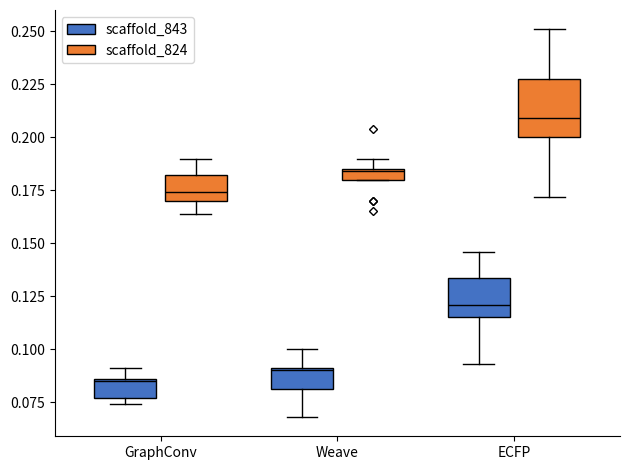

Where does the median line of the box for GraphConv (scaffold_824) sit on the y-axis? The values are not printed on the chart, so give them approximately, as read against the axis.

0.175